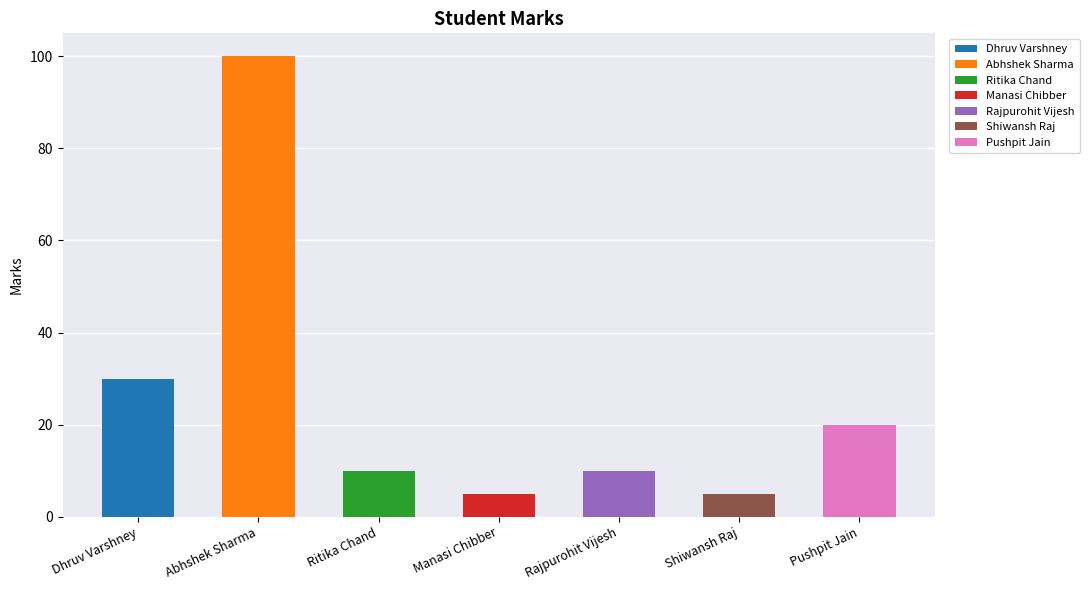

What is the sum of the values at Ritika Chand and Manasi Chibber?

15